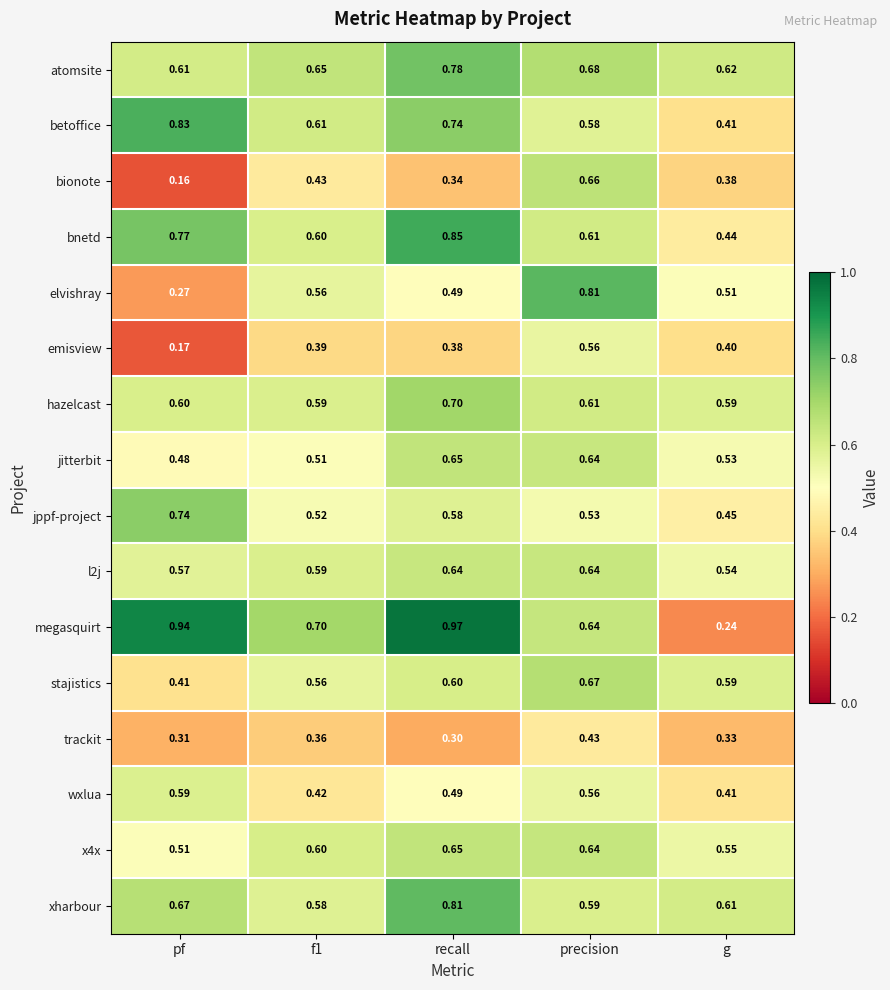

How many data points does each series have?

5